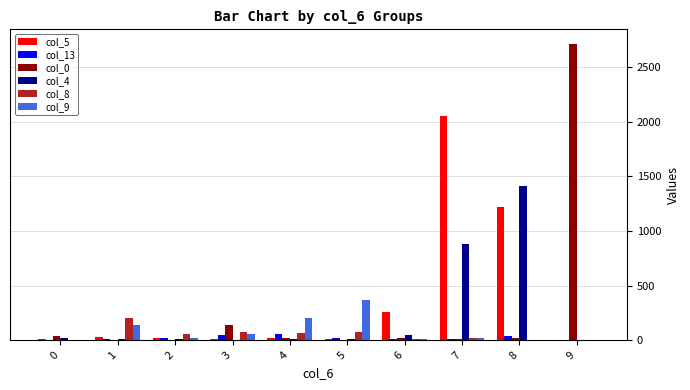

The value of col_8 at 9 is 107. True or false?

False